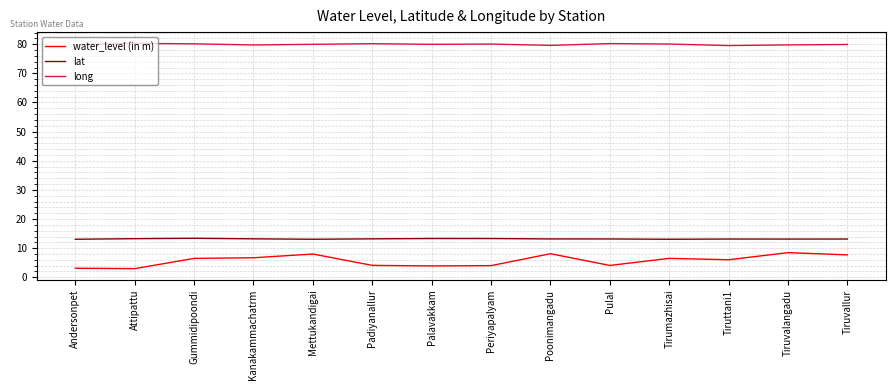

Is the value of lat at Andersonpet greater than the value of long at Pulal?

No